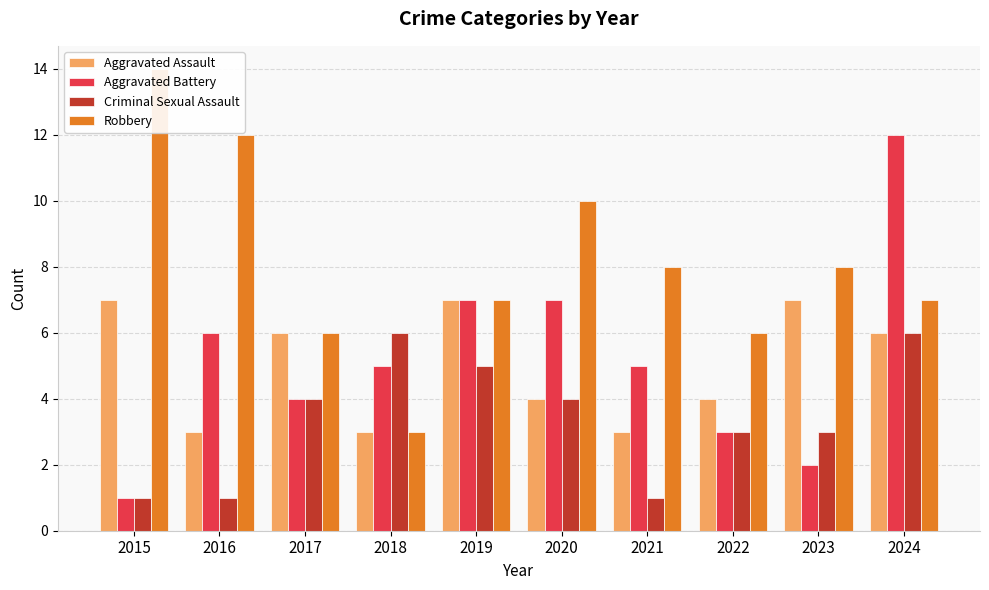

What is the total value across all series at 2024?

31